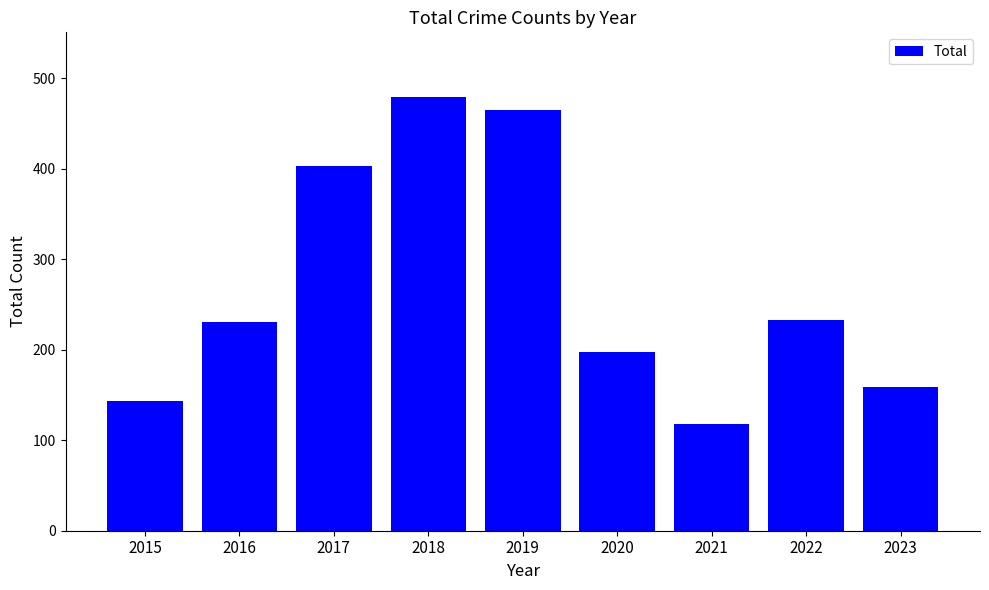

What is the value of the 1st bar from the left?

143